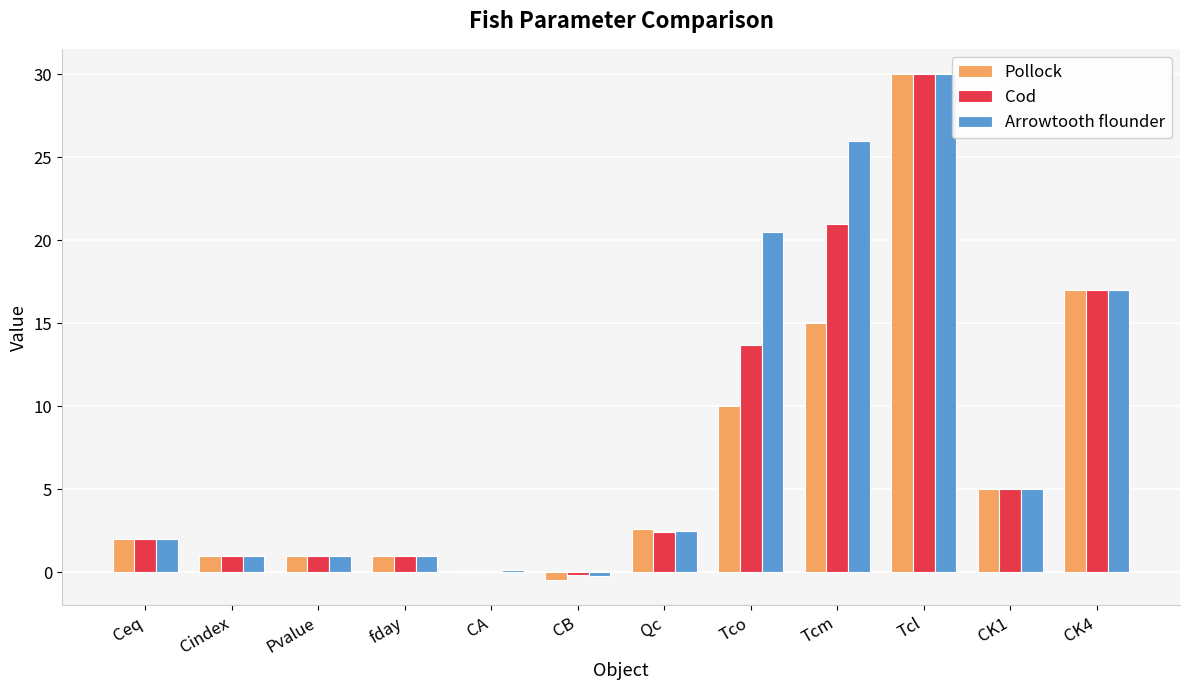

Which category has the highest value across all series?

Tcl